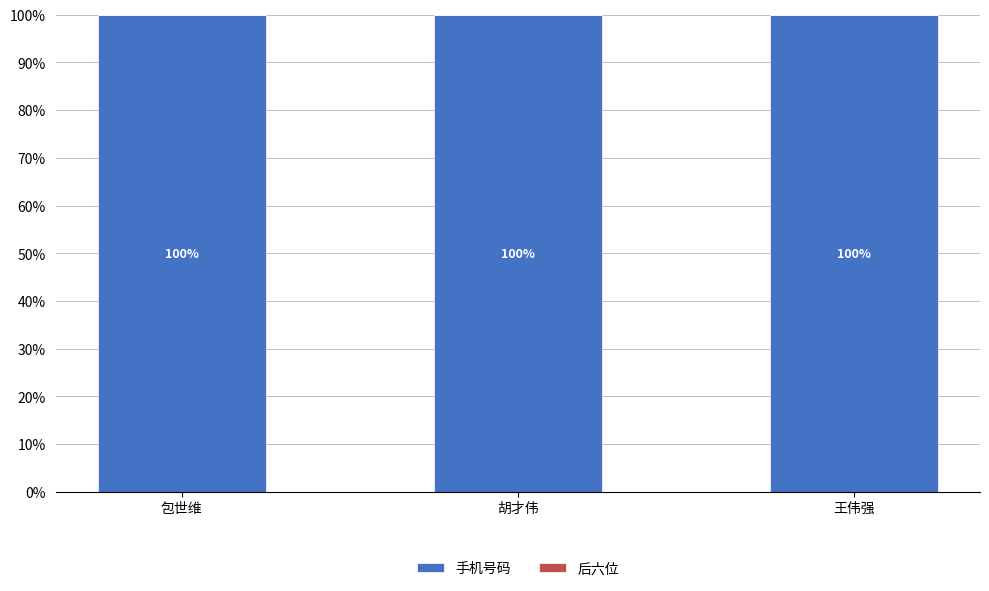

The 手机号码 series shows 67.5 at 胡才伟. True or false?

False